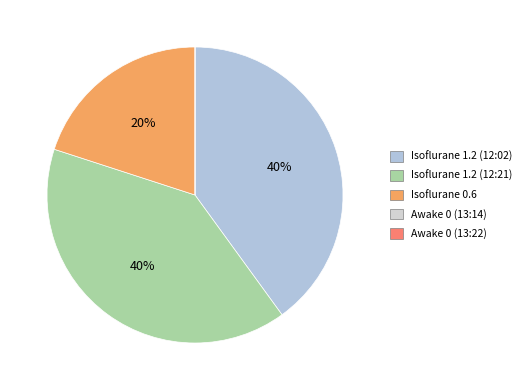

What percentage do Awake 0 (13:22) and Isoflurane 1.2 (12:21) together represent?

40.0%